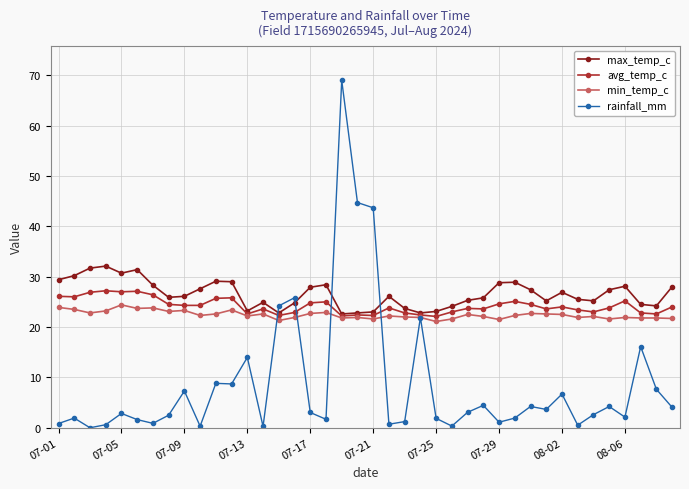

What is the value of the rainfall_mm point at the 7th from the left?

0.9